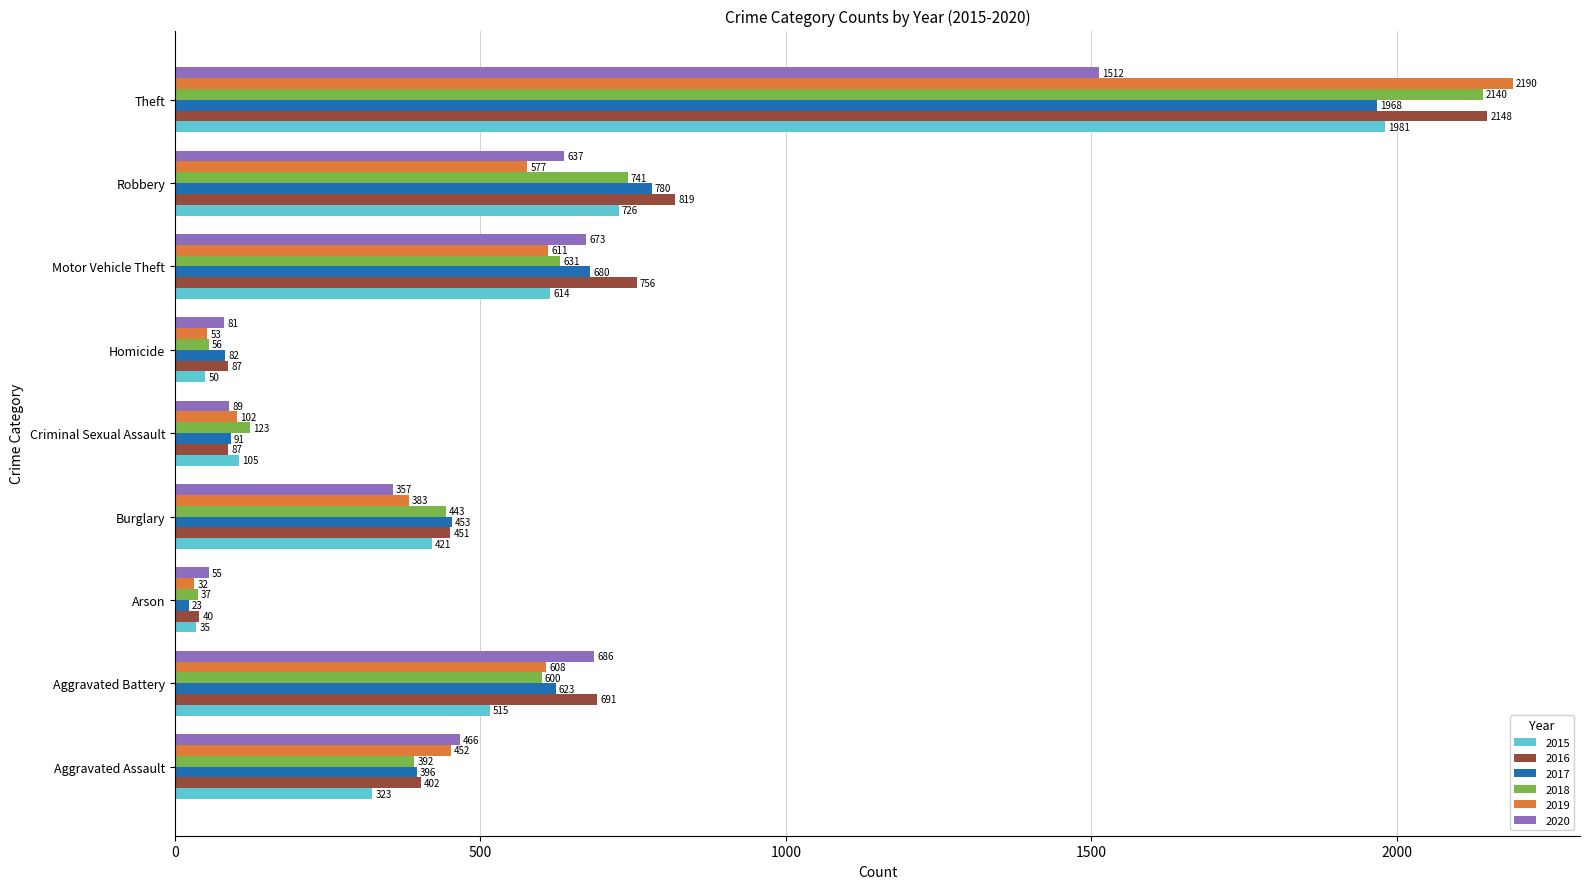

At which label is 2019 closest to 1111?

Motor Vehicle Theft